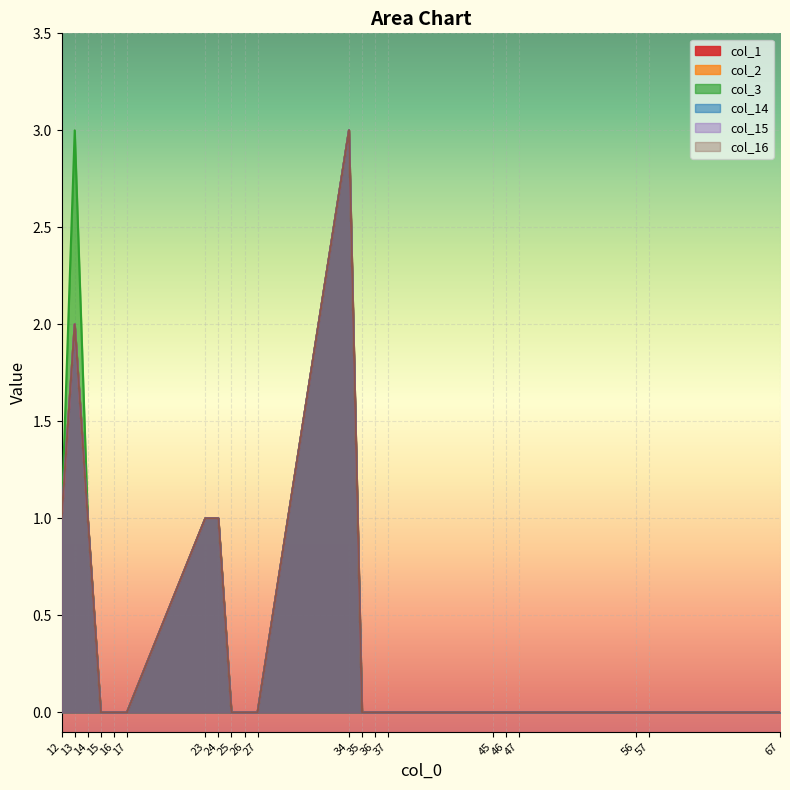

At which label does col_14 reach its peak?

34